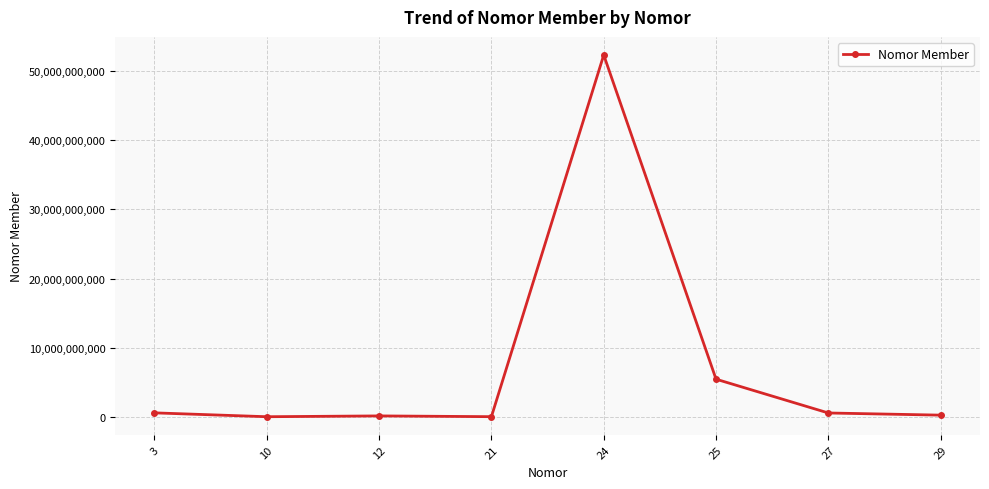

What is the greatest value displayed?

52342341421